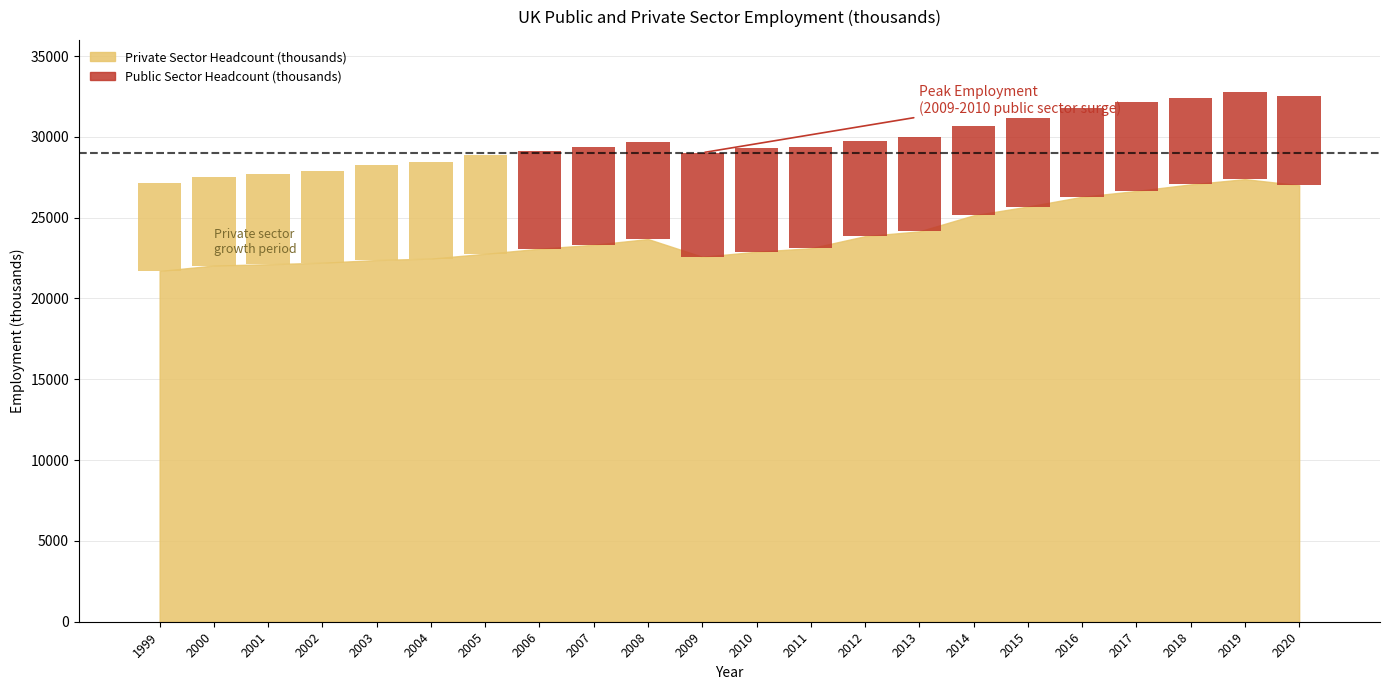

Is it true that Public Sector Headcount (thousands) equals 1118 at 2020?

False